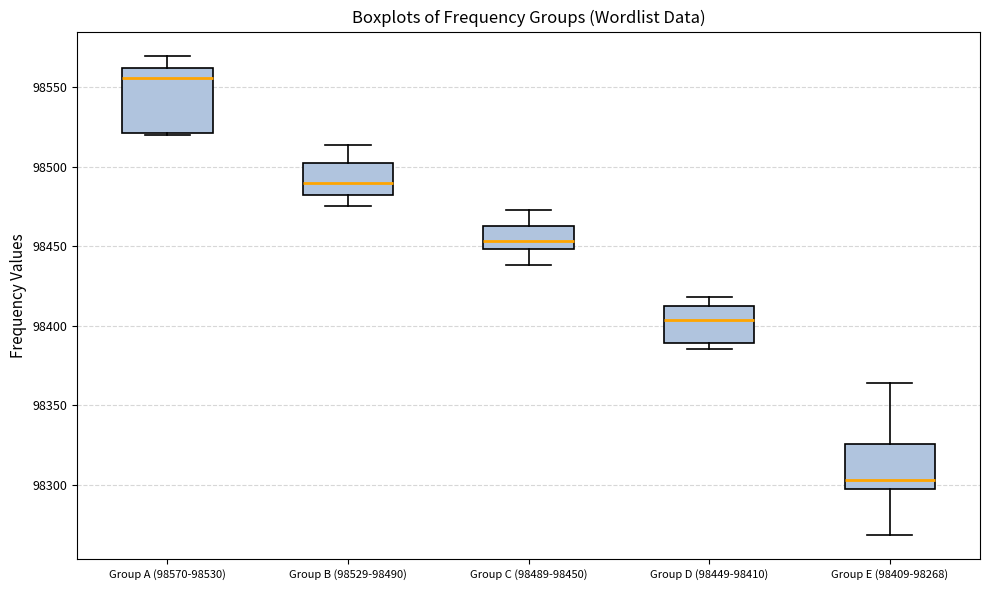

Where does the lower whisker of the box for Group B (98529-98490) end on the y-axis? The values are not printed on the chart, so give them approximately, as read against the axis.

98475